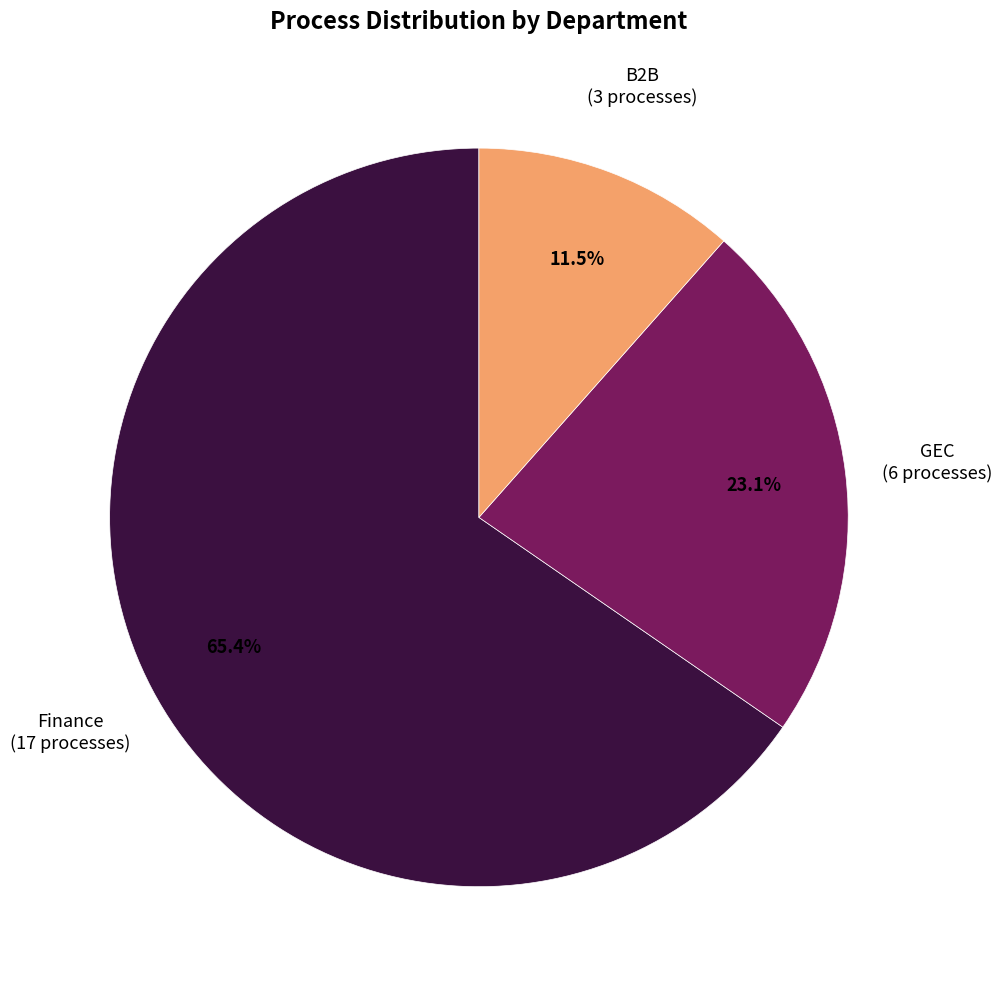

What is the ratio of the value at B2B to the value at GEC?

0.5